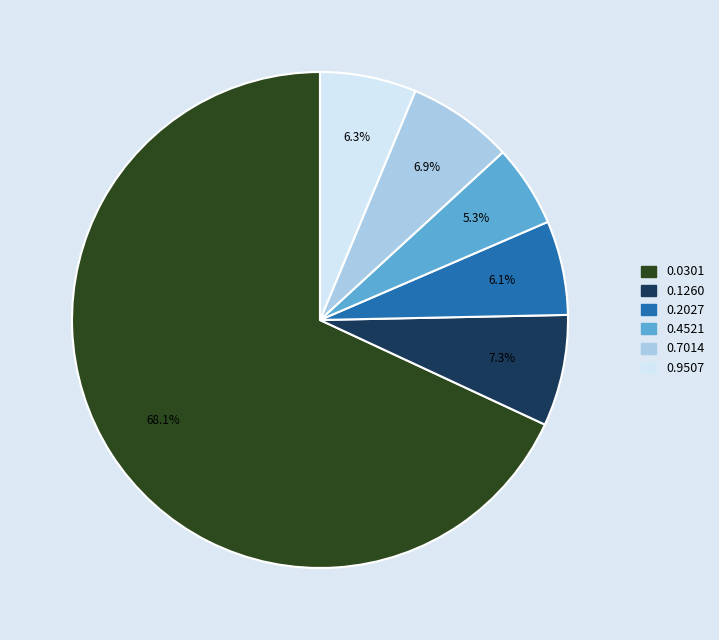

To the nearest percent, what is the difference between the largest and smallest slice percentages?

63%